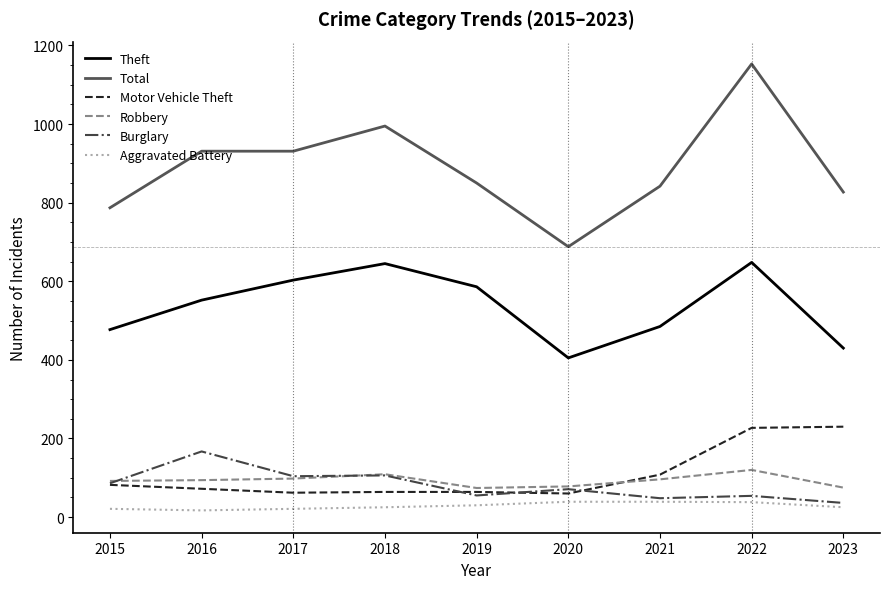

At which label does Burglary first exceed 71?

2015